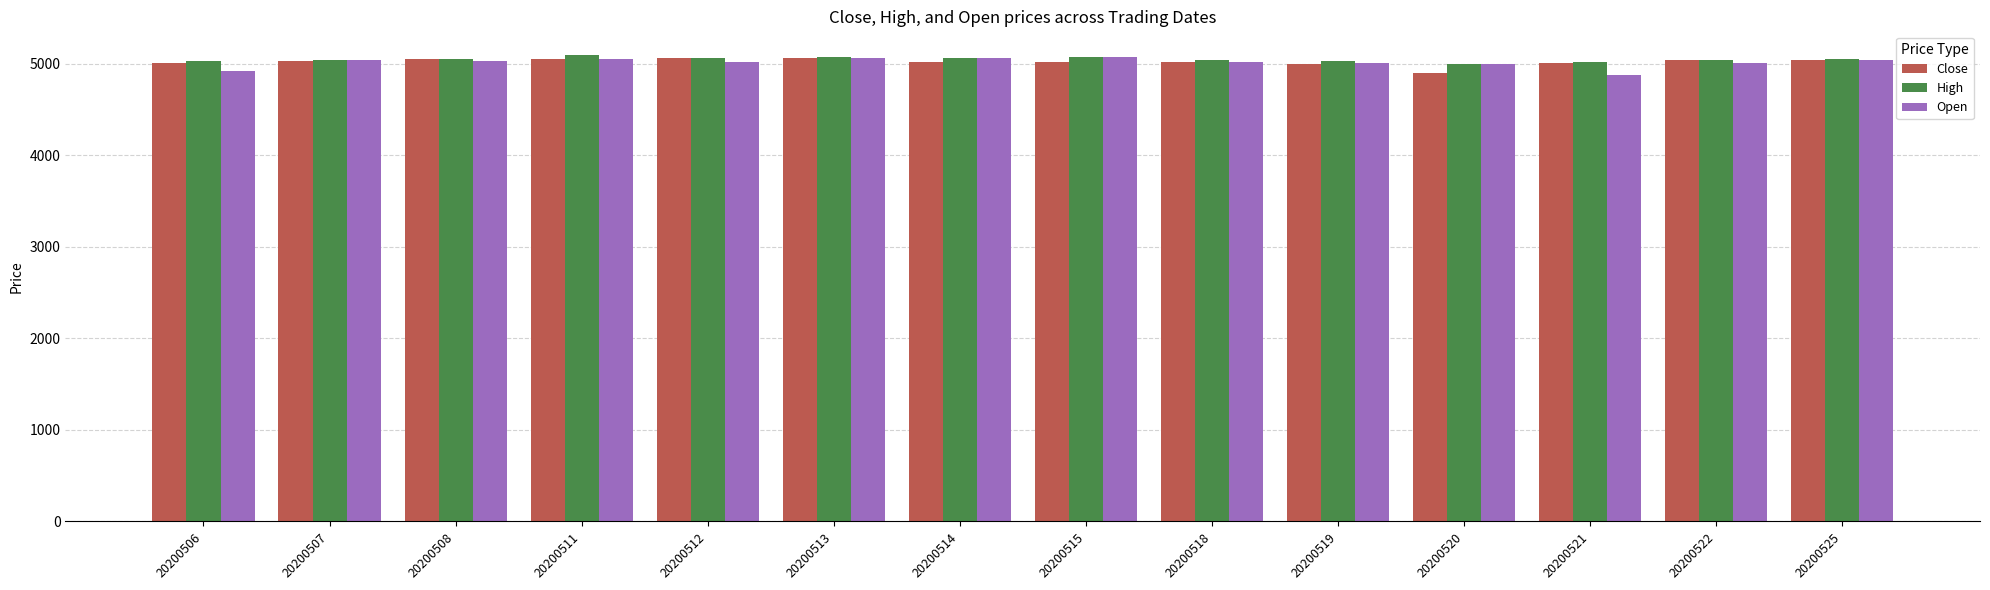

What is the total value across all series at 20200518?

15077